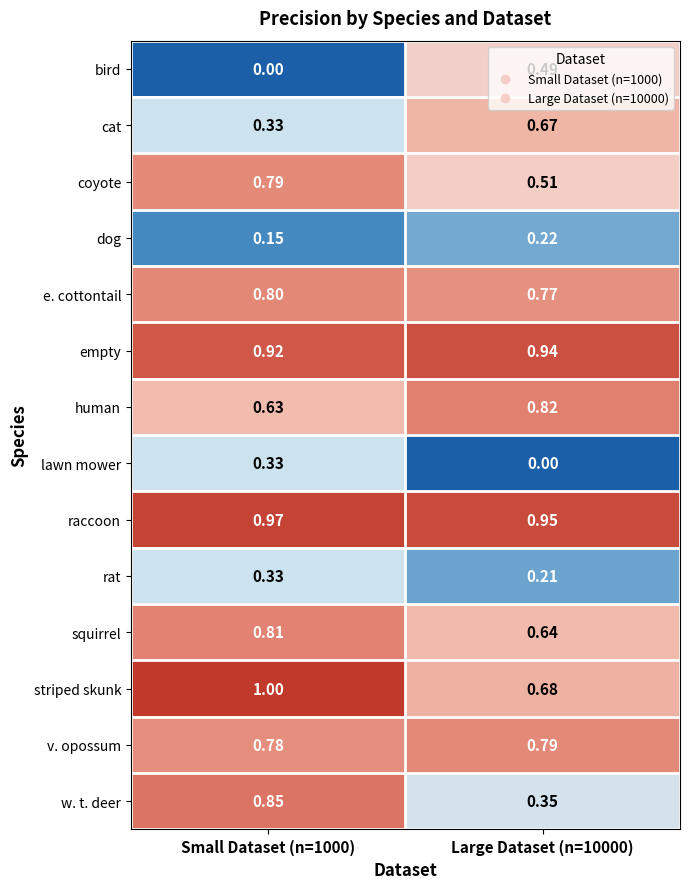

Which series changed the most between Small Dataset (n=1000) and Large Dataset (n=10000)?

w. t. deer